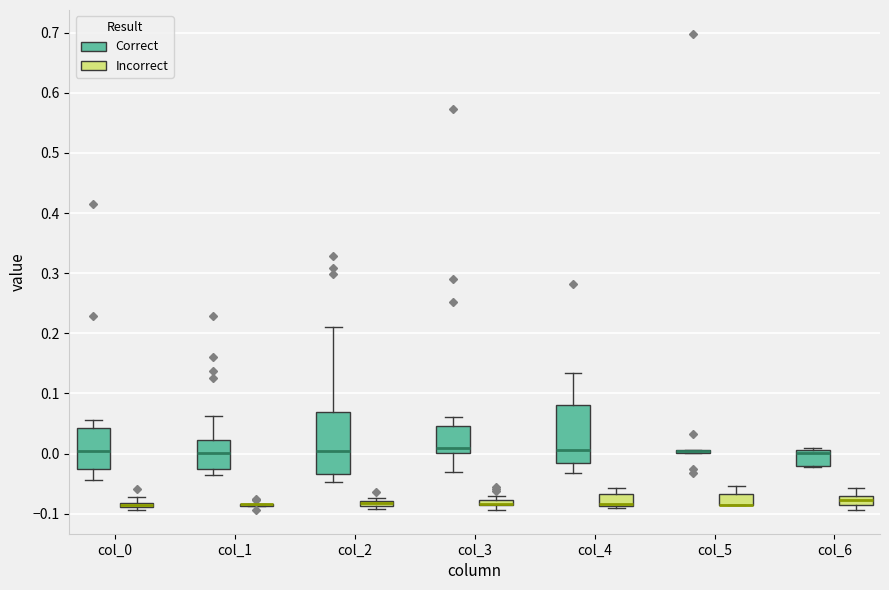

Where does the upper whisker of the box for col_3 (Correct) end on the y-axis? The values are not printed on the chart, so give them approximately, as read against the axis.

0.06